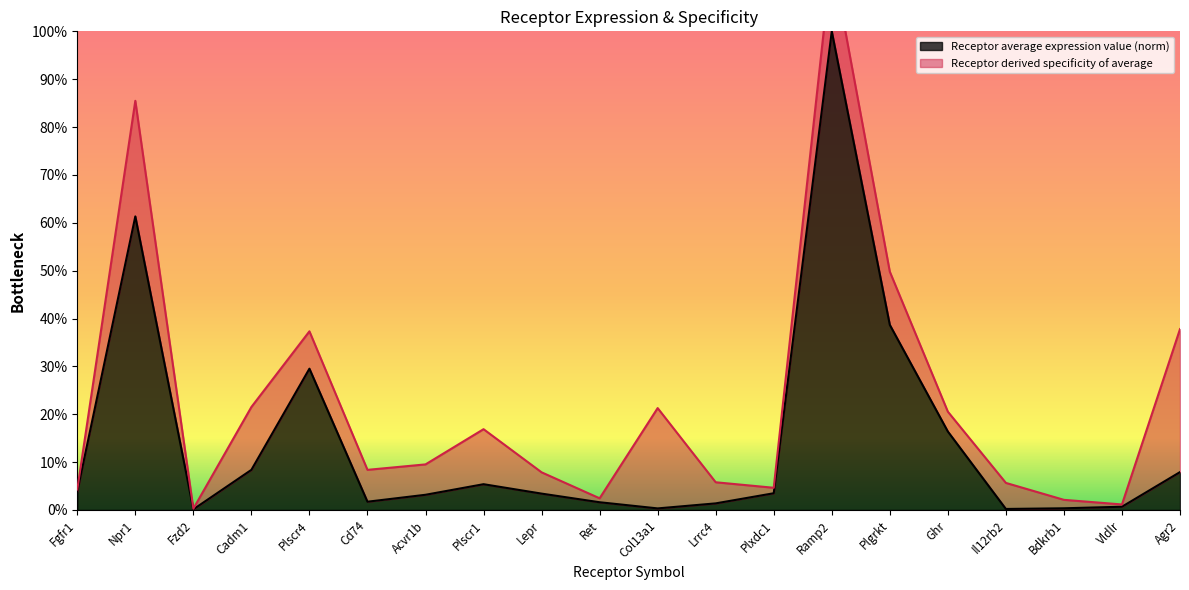

True or false: the data shows 0.4 at Plscr4.

False